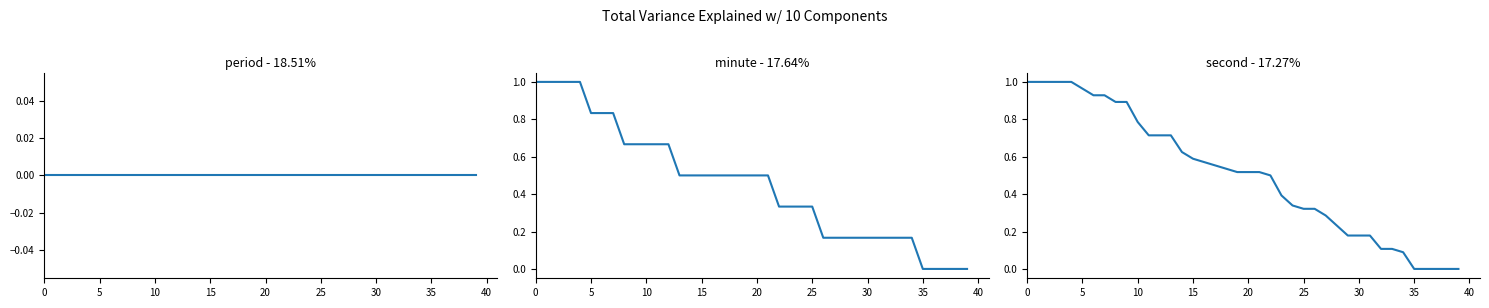

Which series has the widest spread of values?

minute